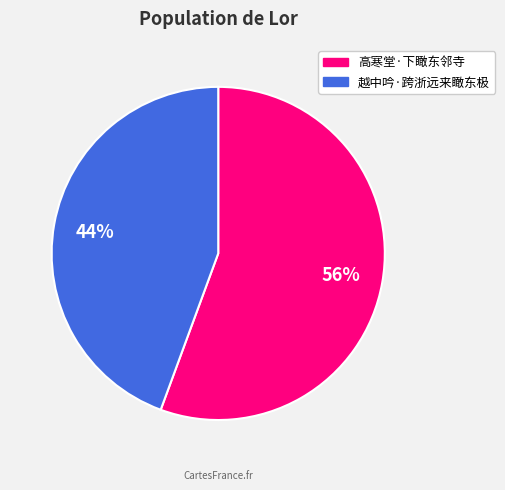

To the nearest percent, what is the combined percentage of 高寒堂·下瞰东邻寺 and 越中吟·跨浙远来瞰东极?

100%